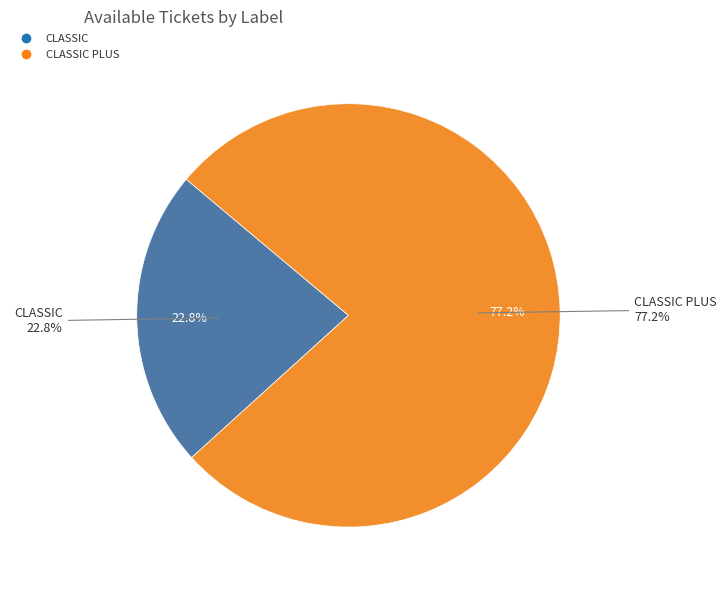

What percentage is the CLASSIC slice, to the nearest percent?

23%